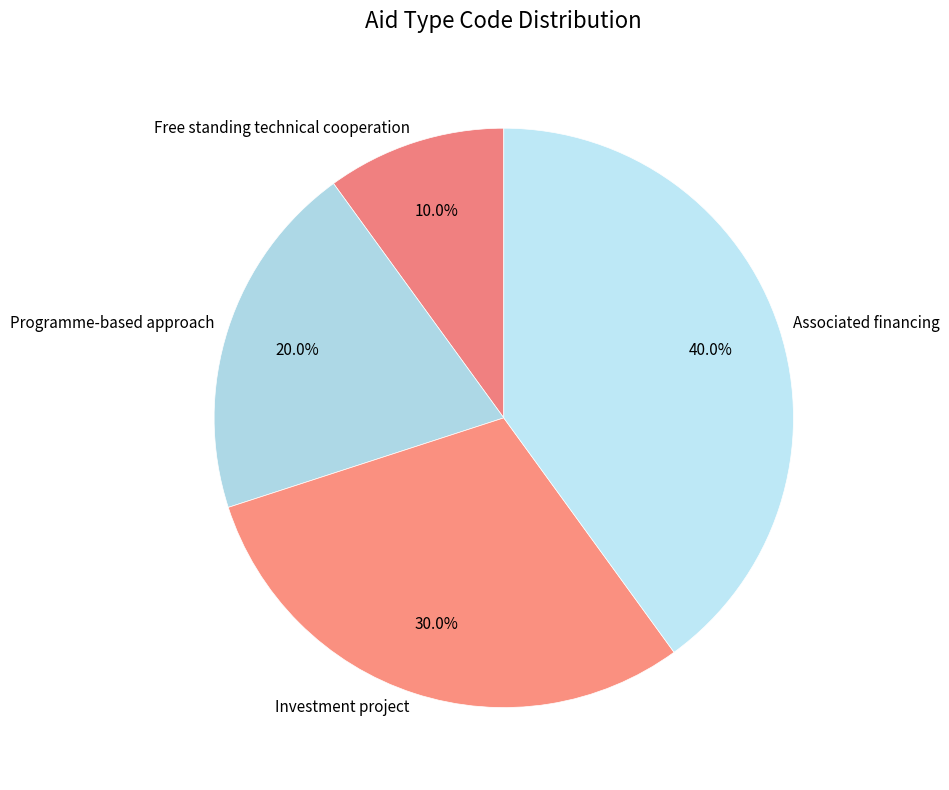

Which category has the biggest portion of the pie?

Associated financing